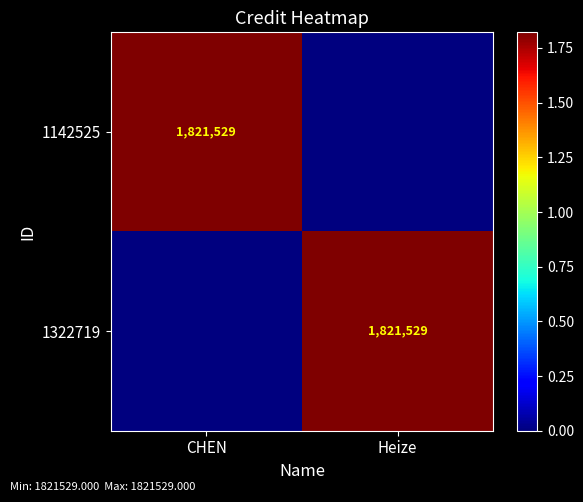

The 1142525 series shows 1080584 at CHEN. True or false?

False